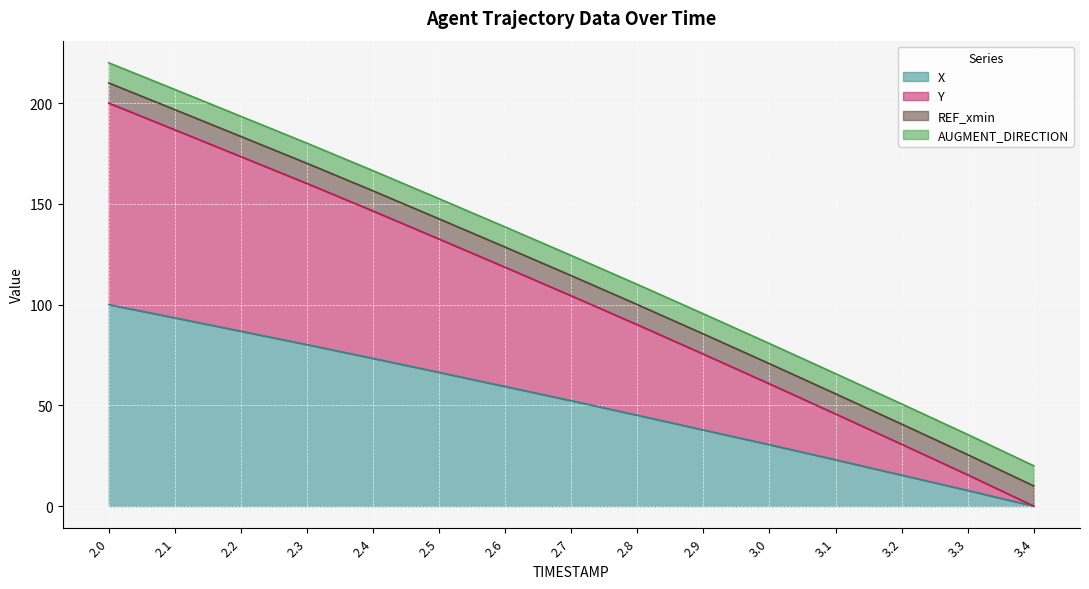

True or false: Y has a value of 104.4 at 2.7.

True